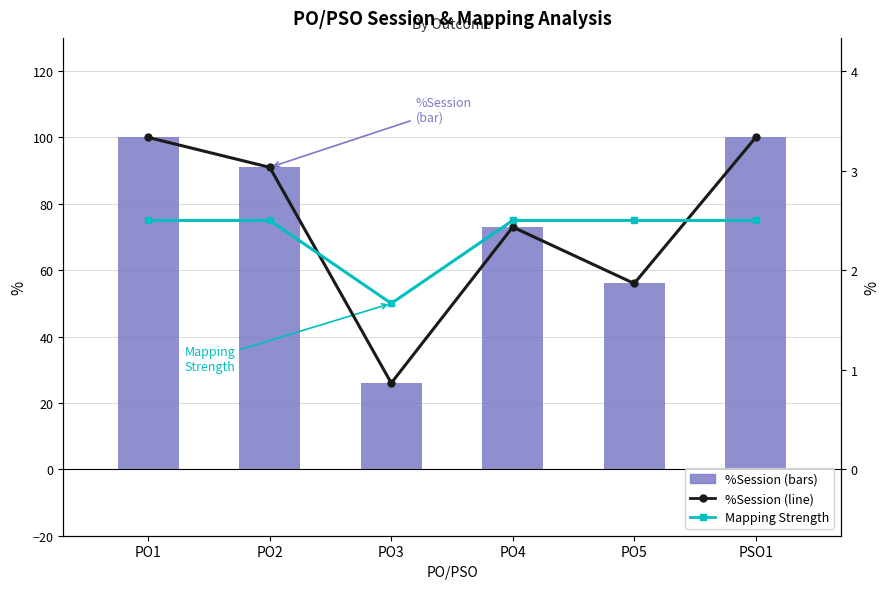

What is the label of the 4th bar from the right?

PO3